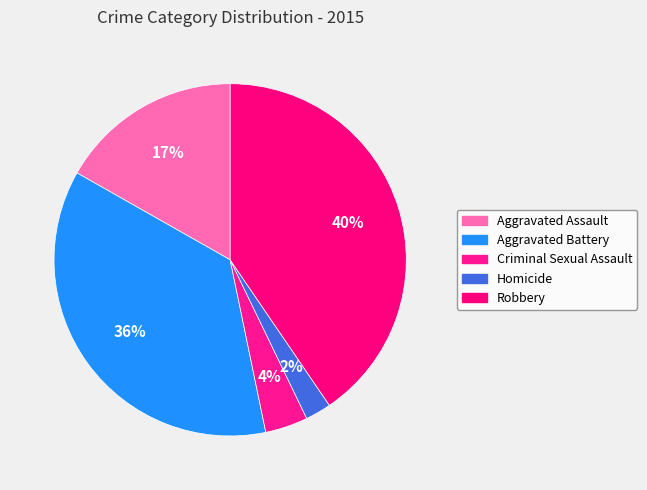

How many segments does this pie chart have?

5